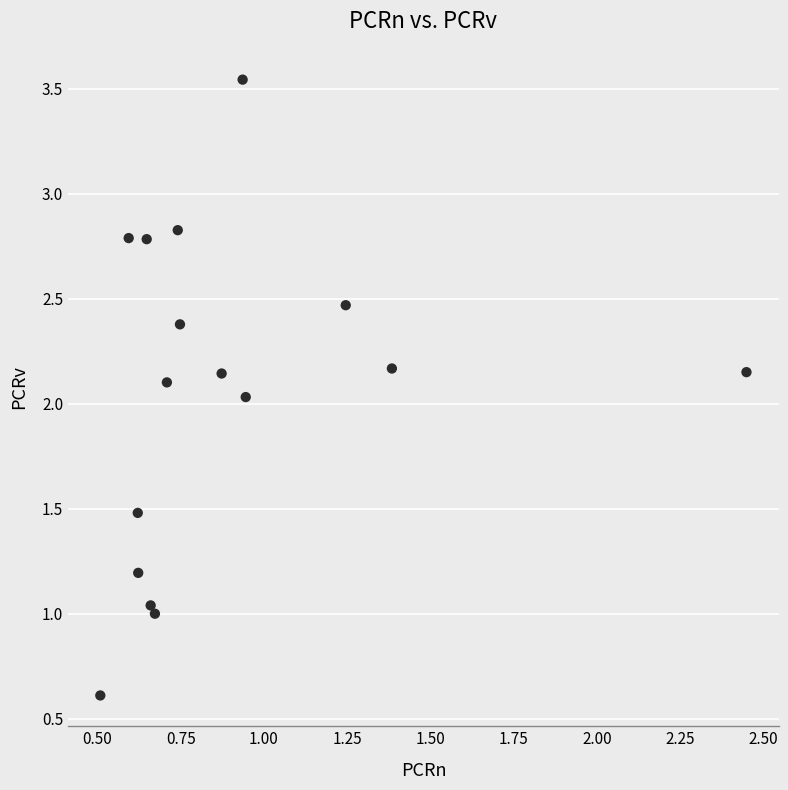

What is the range of X values (max minus min)?

1.9